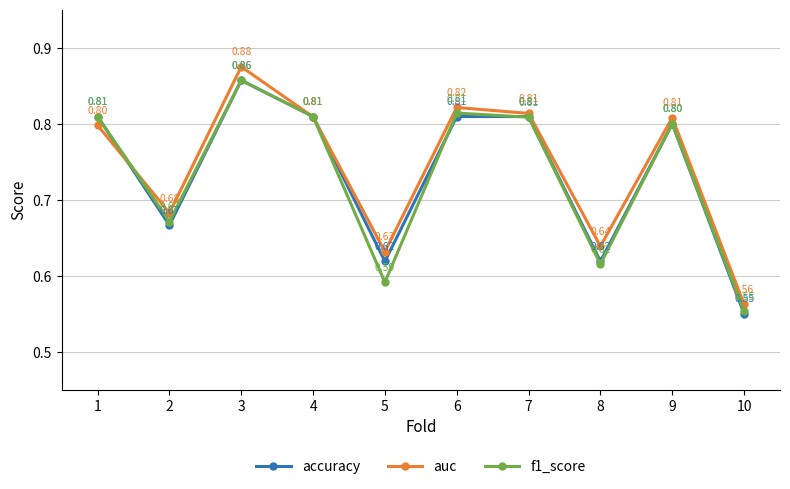

Which series has the widest spread of values?

auc